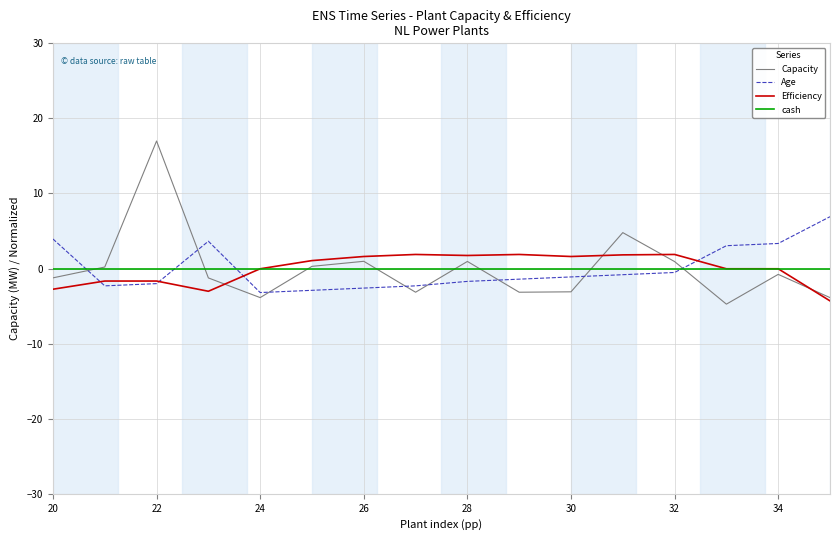

What is the greatest value displayed?

17.0